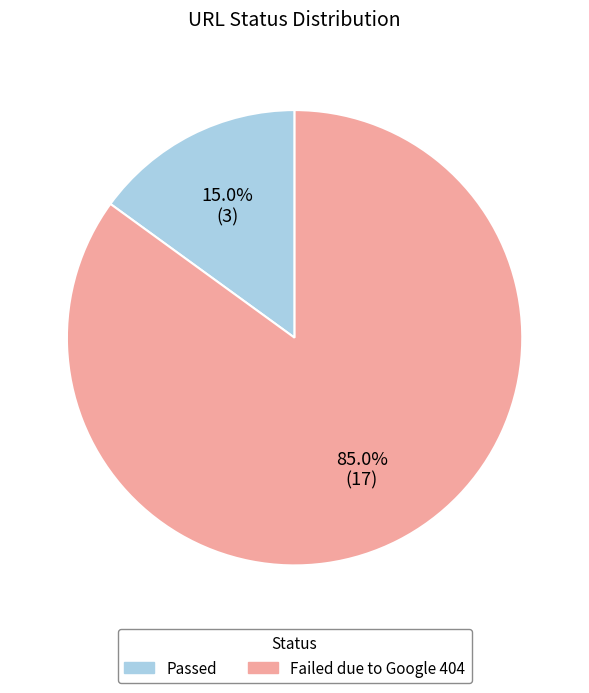

The Passed slice represents 15% of the pie. True or false?

True